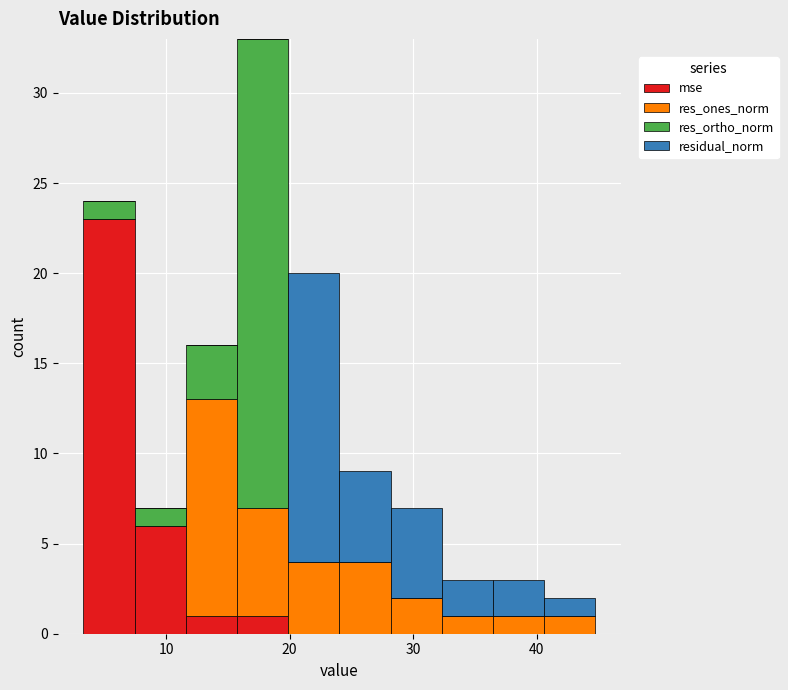

What is the total height of the stacked bar covering 24 to 28 on the x-axis? Neither the bar edges nor the heights are printed on the chart, so give them approximately, as read against the axes.

9